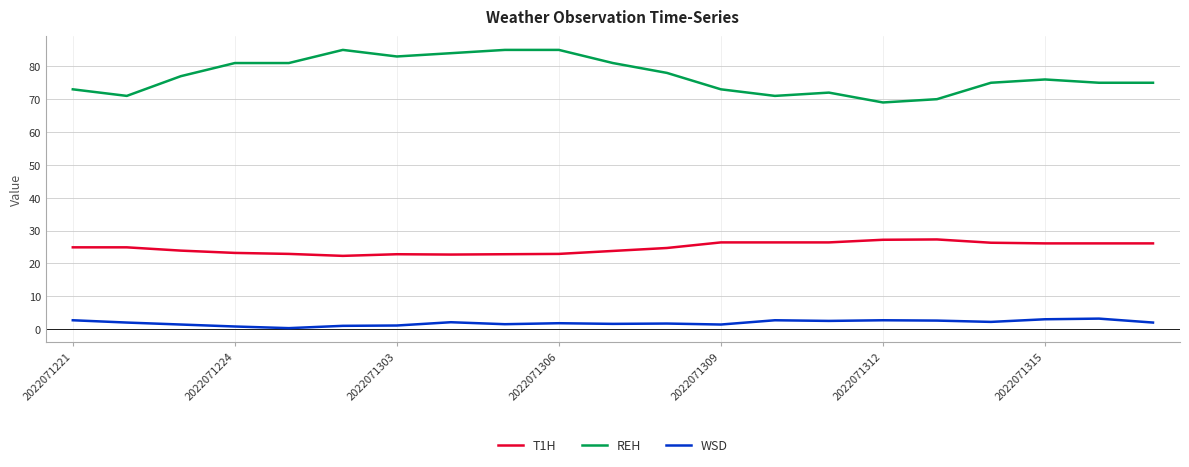

What is the maximum value shown in the chart?

85.0